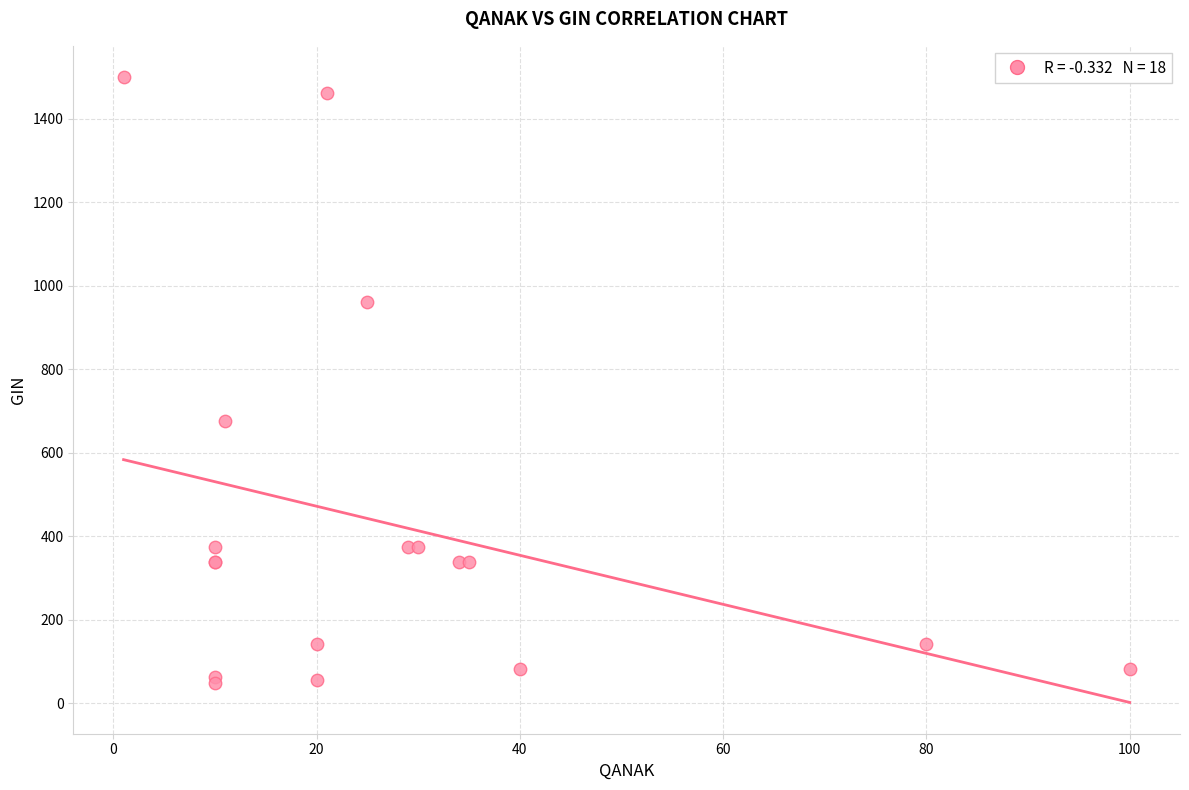

What Y value in the scatter plot is closest to 774?

675.0